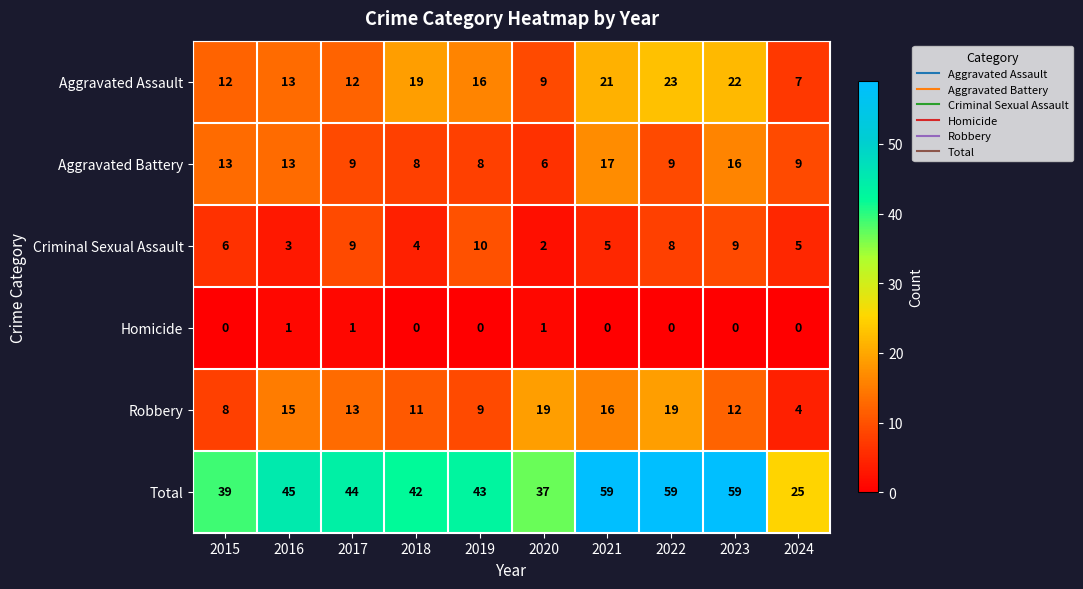

What is the sum of the Total values at 2015 and 2017?

83